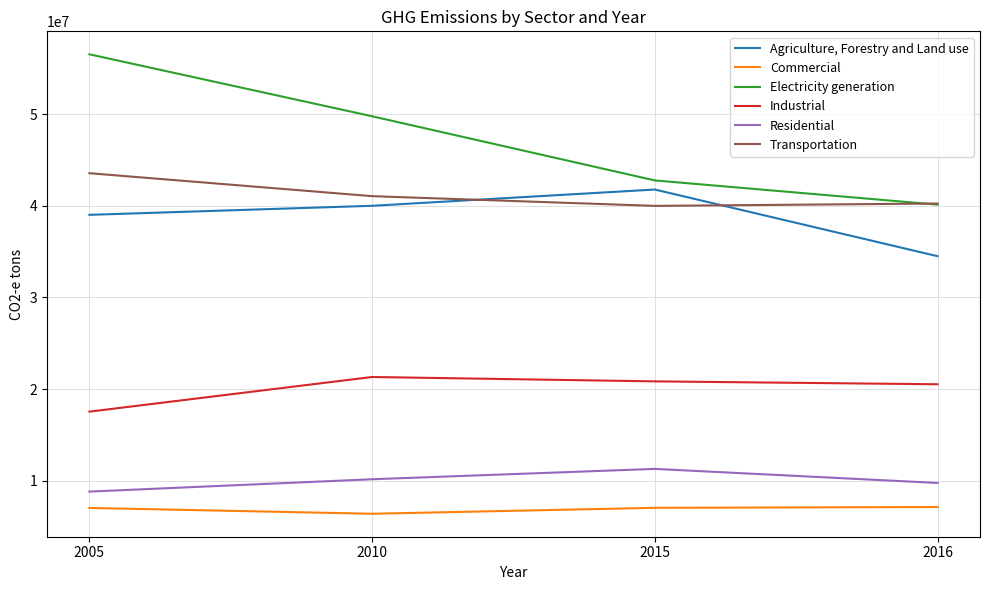

The value of Industrial at 2016 is 10017004.4. True or false?

False